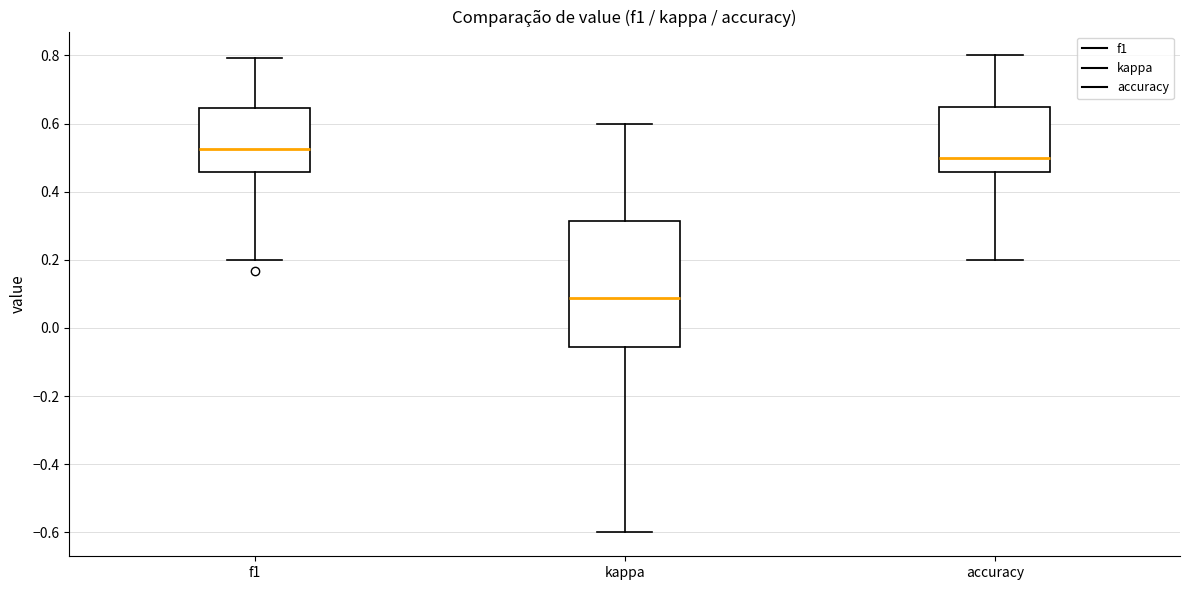

Reading left to right, transcribe this box plot: for each box, give where its median line is, the range the box spans, and where its two whiskers end, as read against the y-axis. The values are not printed on the chart, so give them approximately, as read against the axis.

f1: median 0.52, box 0.46 to 0.64, whiskers 0.20 to 0.80
kappa: median 0.08, box -0.06 to 0.32, whiskers -0.60 to 0.60
accuracy: median 0.50, box 0.46 to 0.64, whiskers 0.20 to 0.80